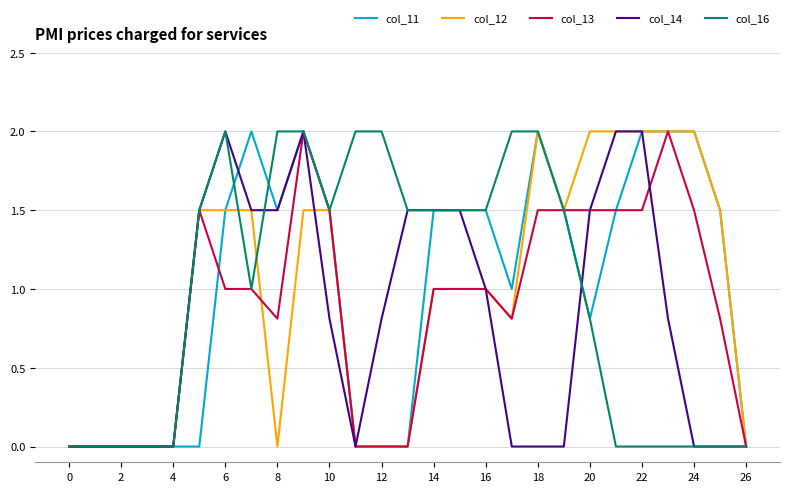

What are all the series names shown in the legend?

col_11, col_12, col_13, col_14, col_16